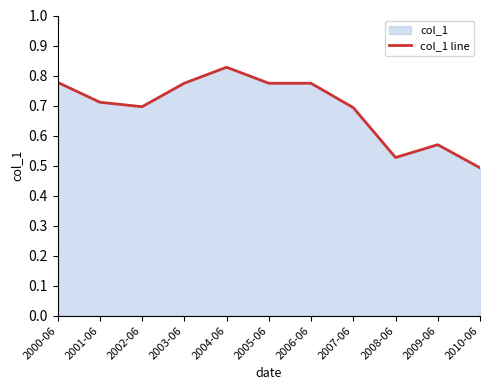

List the labels in order of value, largest first.

2004-06, 2000-06, 2003-06, 2005-06, 2006-06, 2001-06, 2002-06, 2007-06, 2009-06, 2008-06, 2010-06